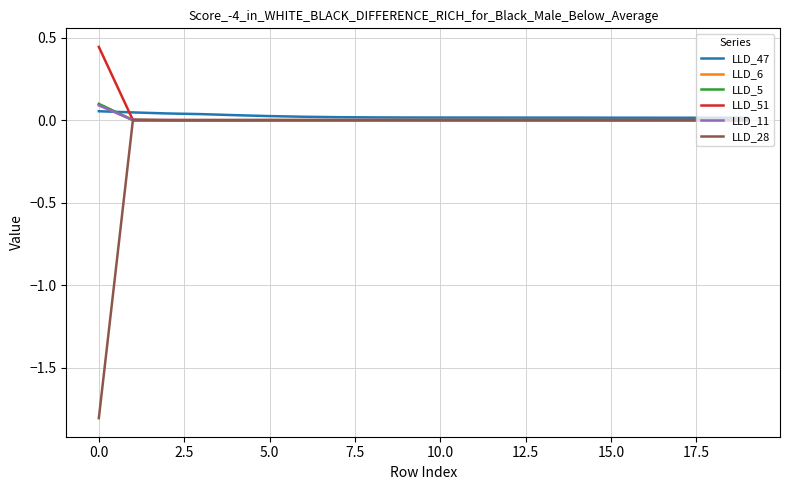

What is the minimum value shown in the chart?

-1.8